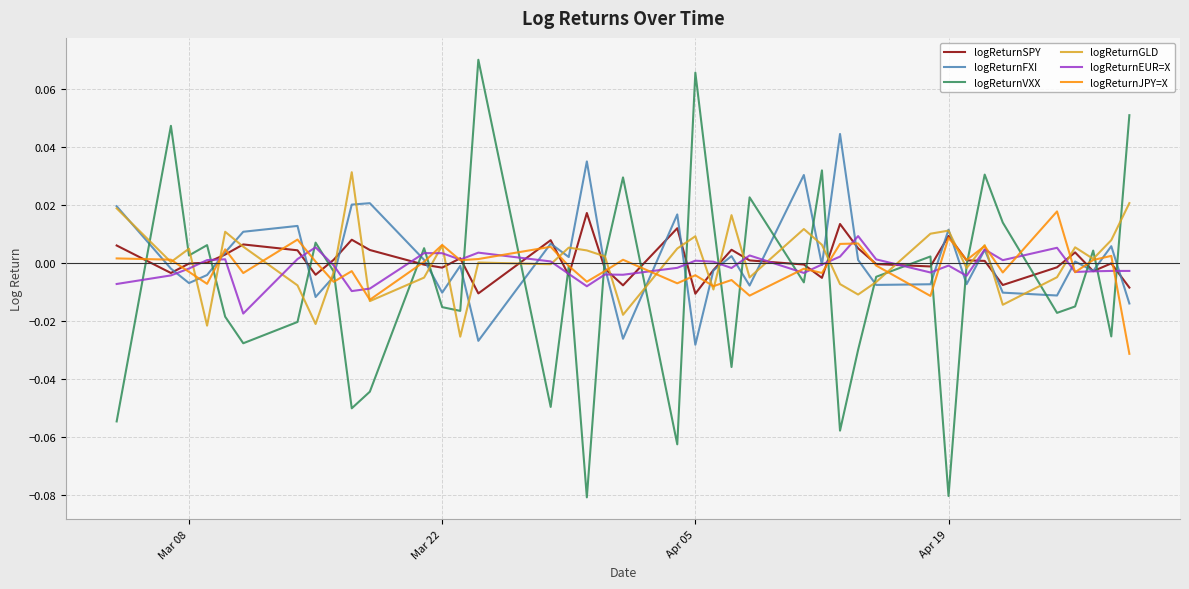

Which series has the largest range (max minus min)?

logReturnVXX